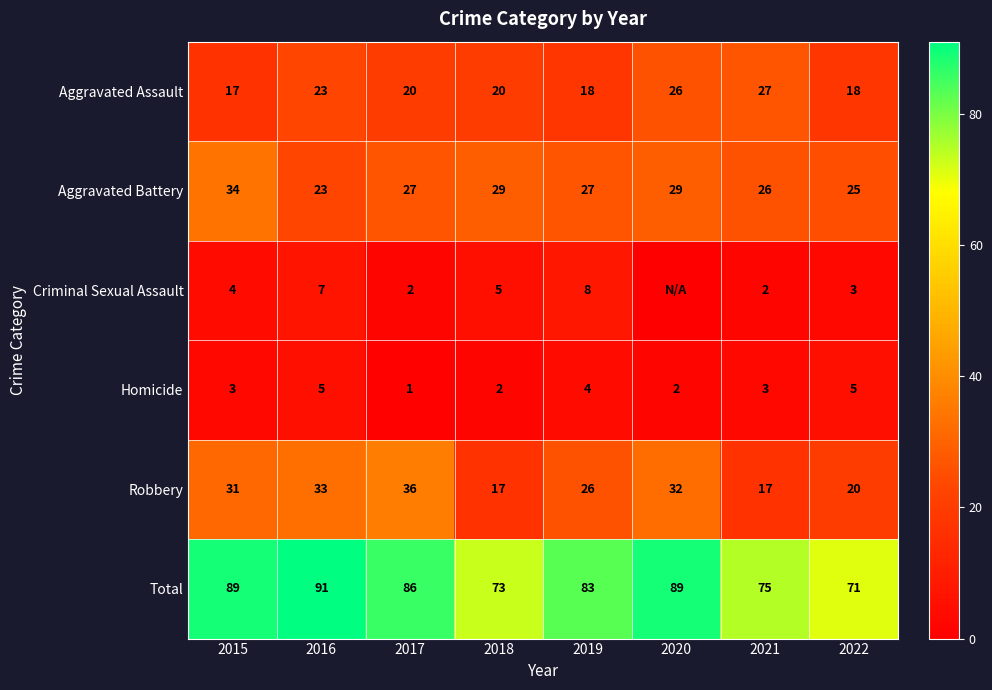

Between 2016 and 2019, which series saw the biggest shift?

Total